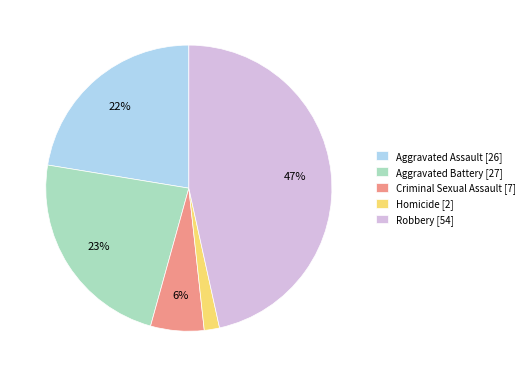

Which has a higher value, Robbery or Aggravated Battery?

Robbery